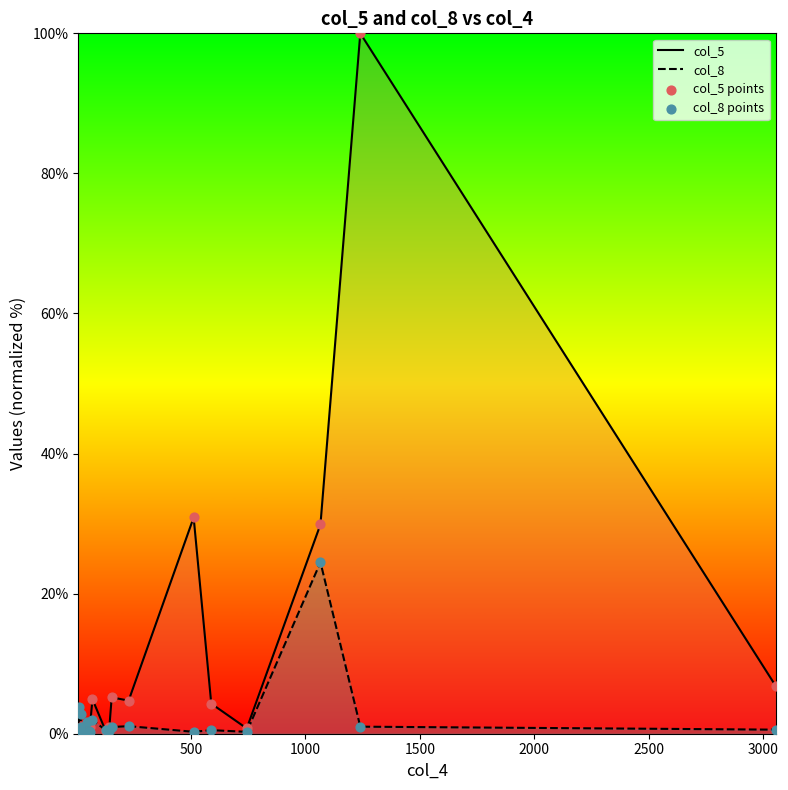

Which series has the widest spread of Y values?

col_5